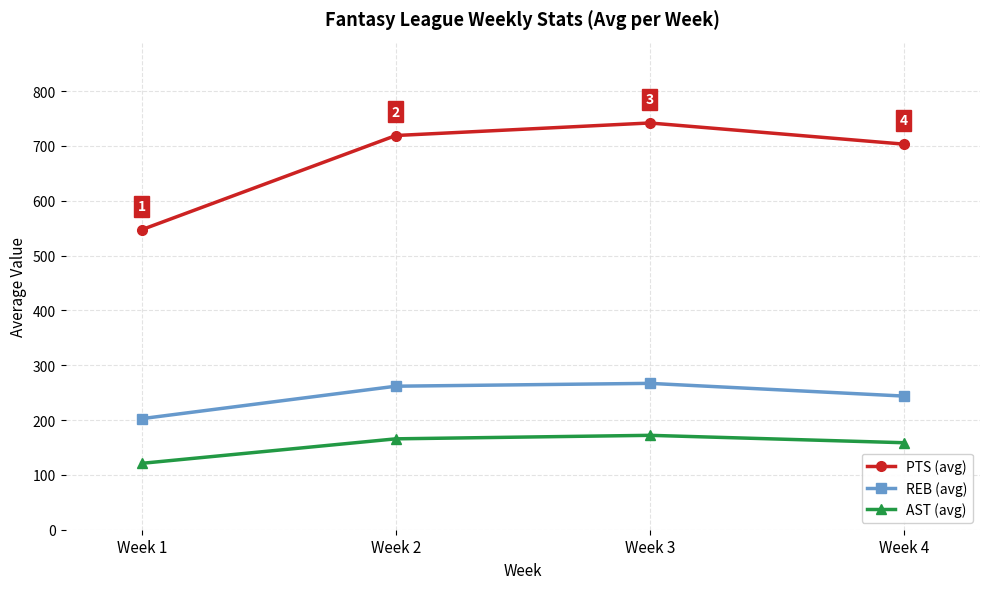

Between Week 3 and Week 4, which series saw the biggest shift?

PTS (avg)